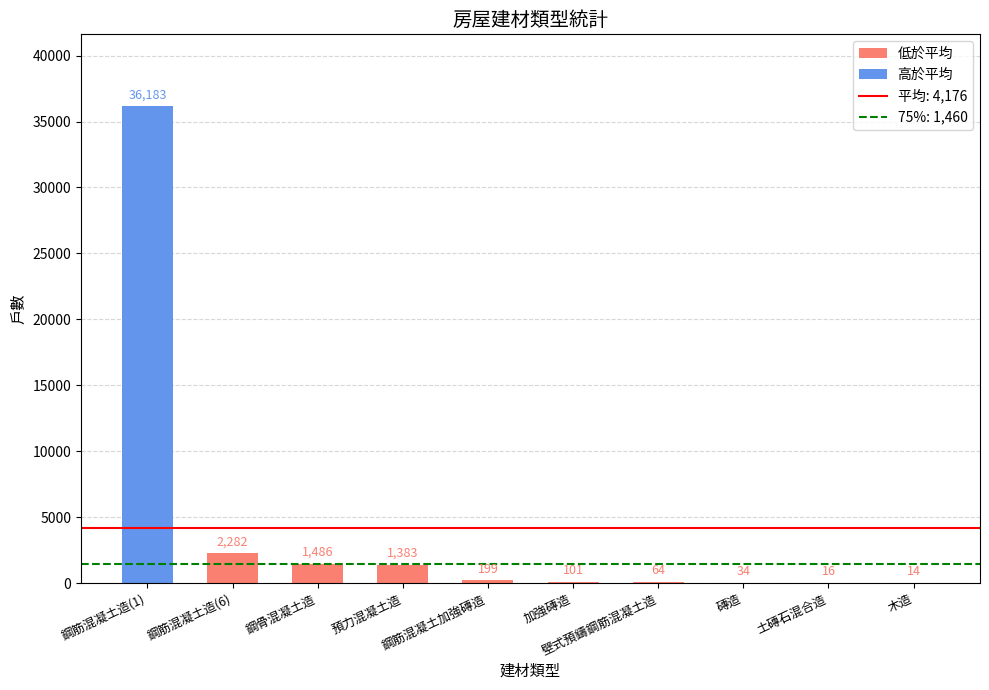

What is the greatest value displayed?

36183